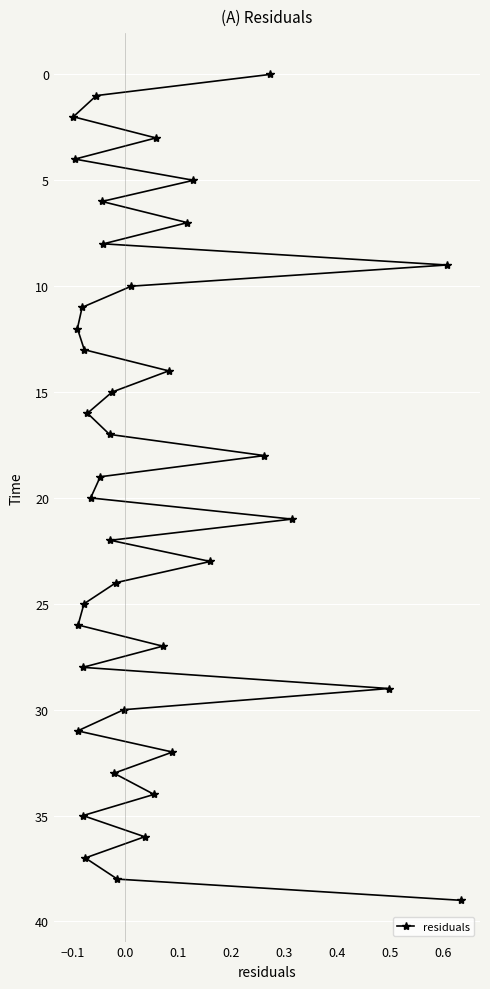

What is the greatest value displayed?

39